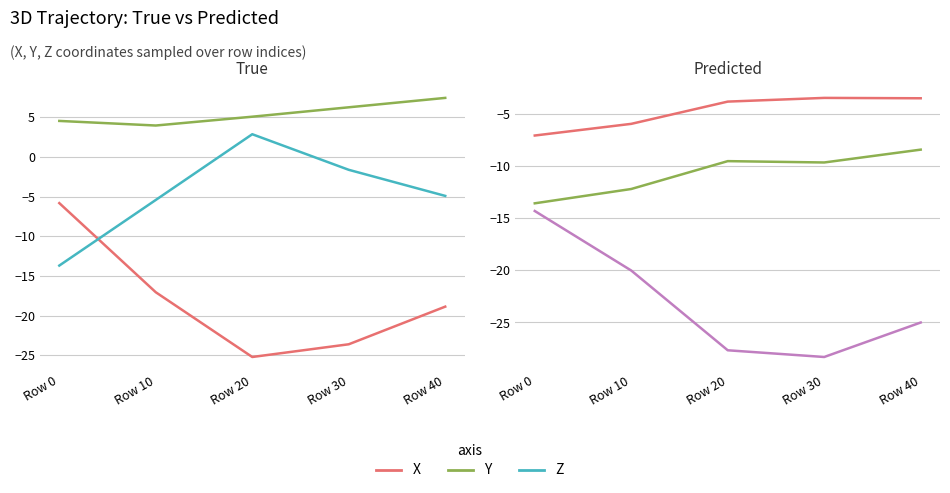

At which category does the chart reach its peak across all series?

Row 30